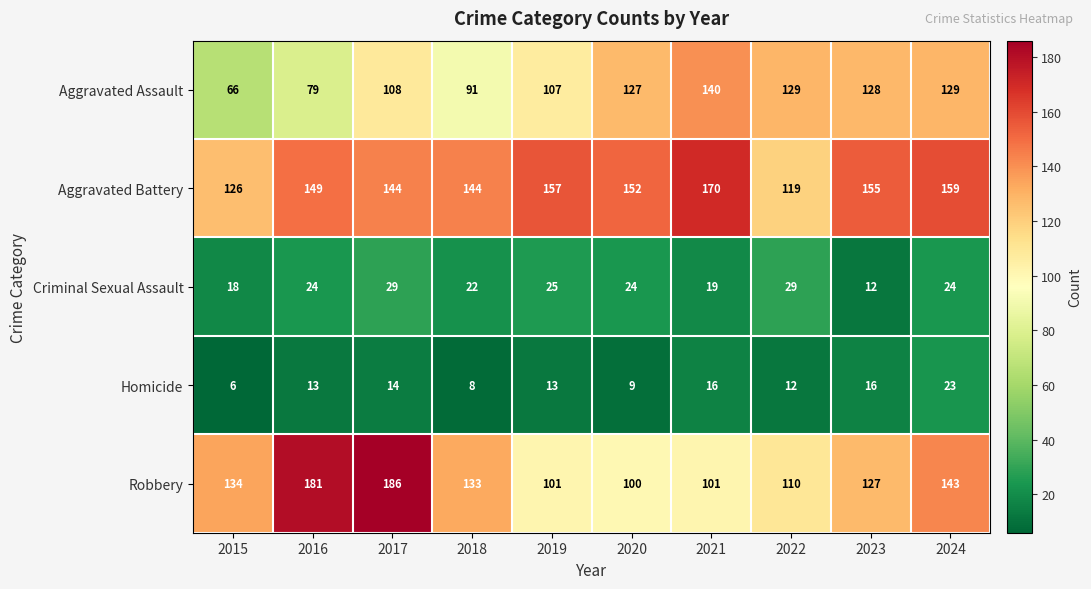

What is the average value of the Aggravated Assault series?

110